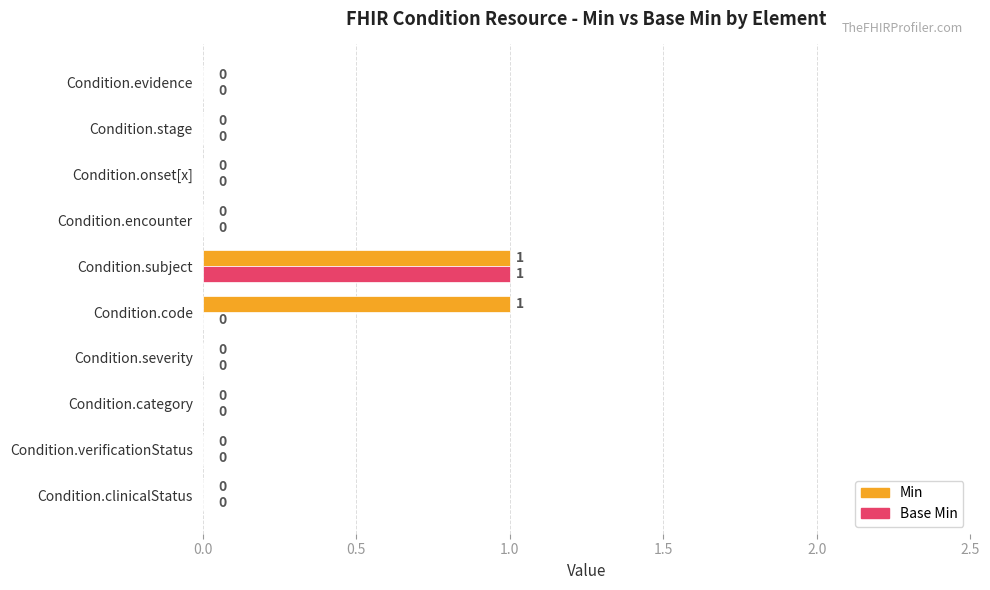

At which category is the sum across all series the highest?

Condition.subject